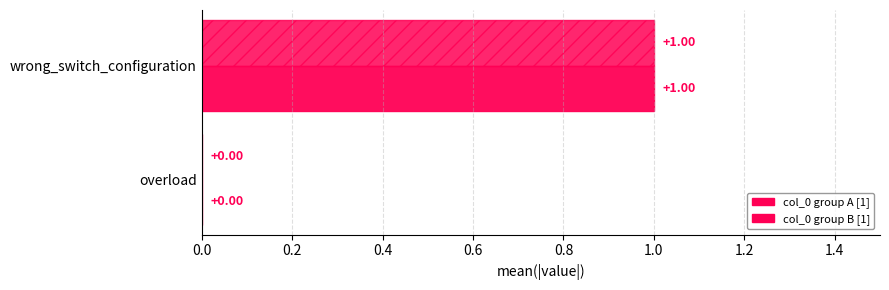

What is the value of the col_0 group A bar at the 2nd from the left?

1